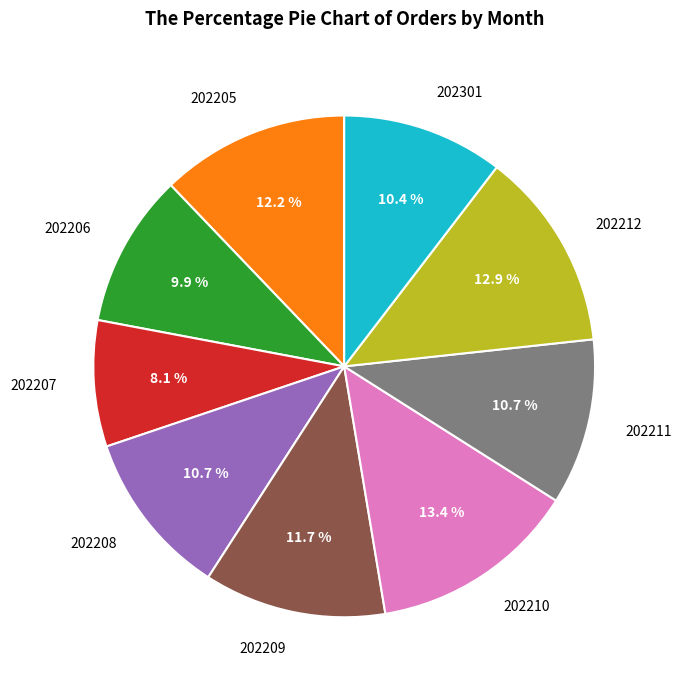

Does any single category account for the majority?

No